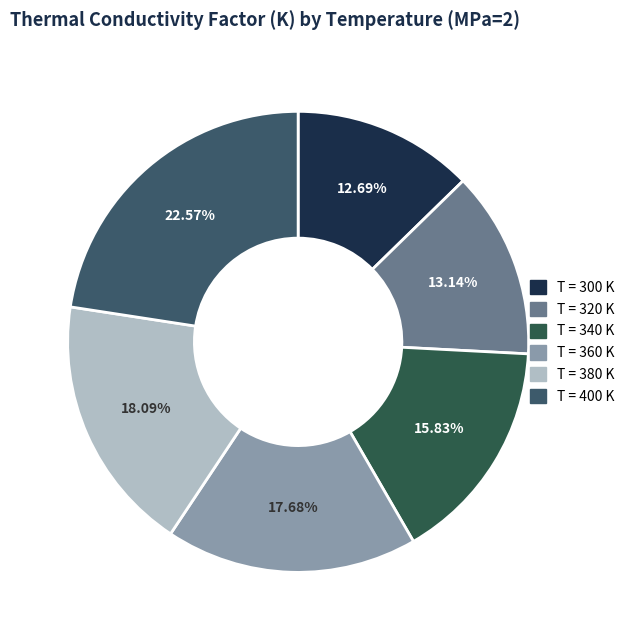

Which category has the biggest portion of the pie?

400